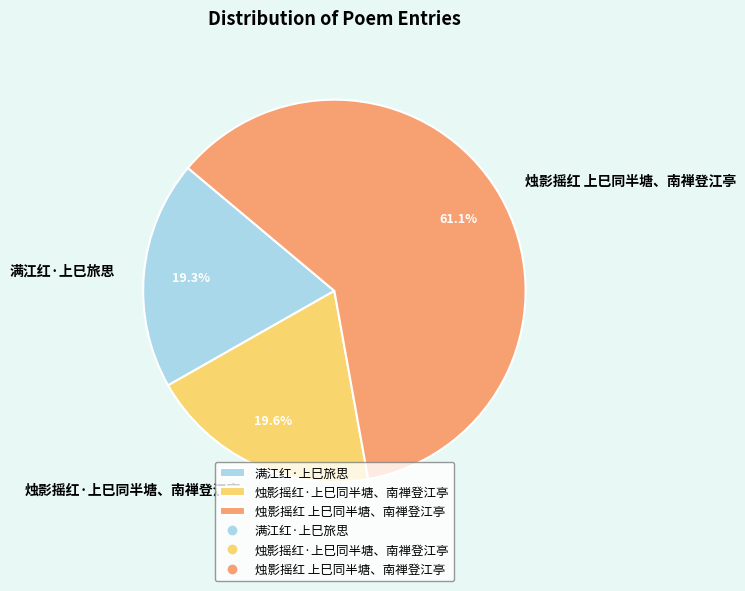

To the nearest percent, what percentage of the pie is 烛影摇红·上巳同半塘、南禅登江亭?

20%